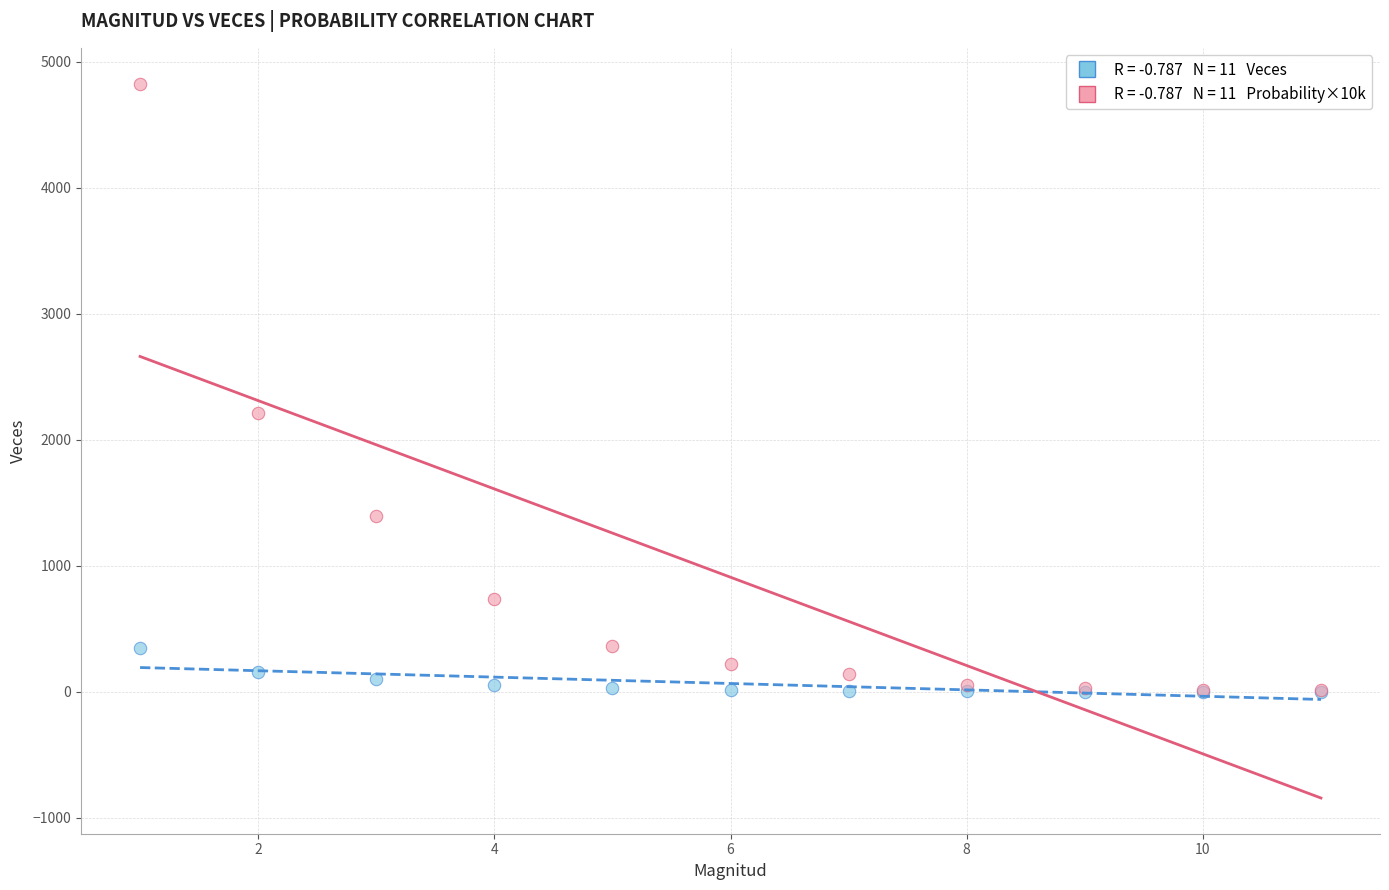

Across all series, what Y value is closest to 2414?

2213.0